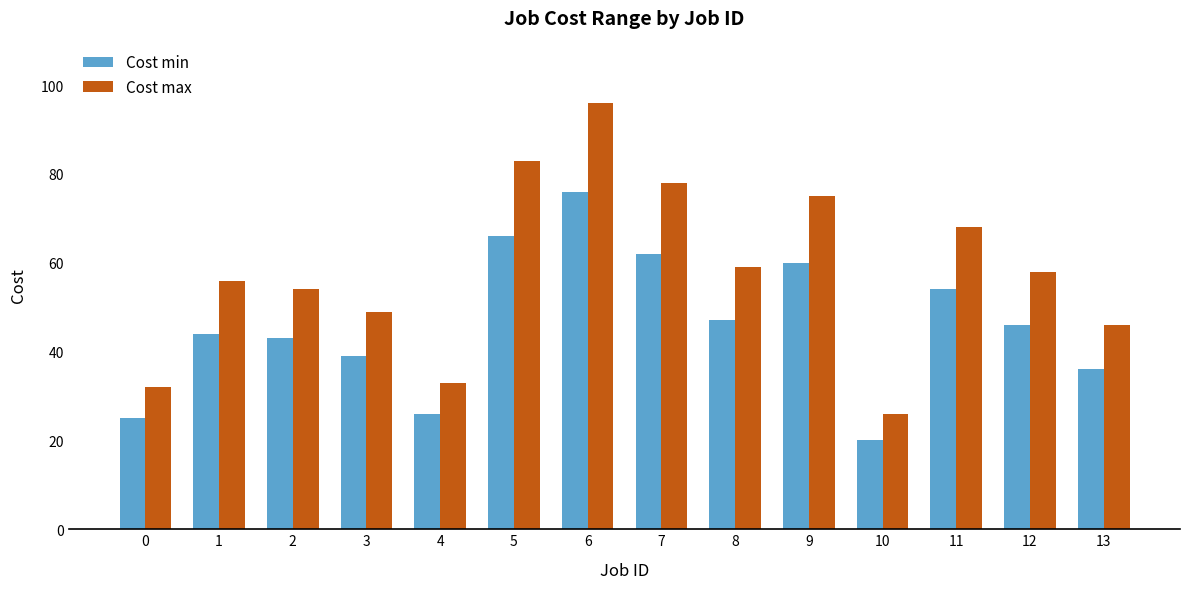

Is it true that Cost min equals 24 at 11?

False